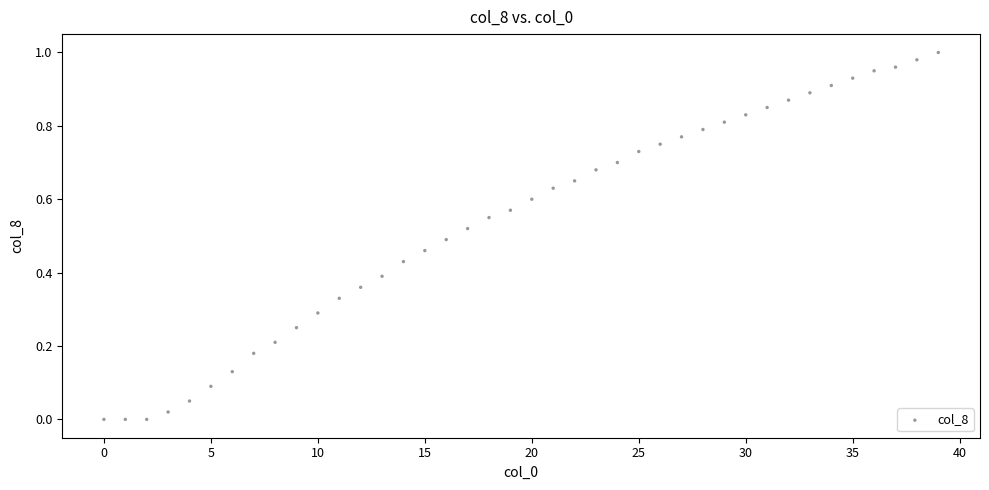

How many data points are displayed?

40